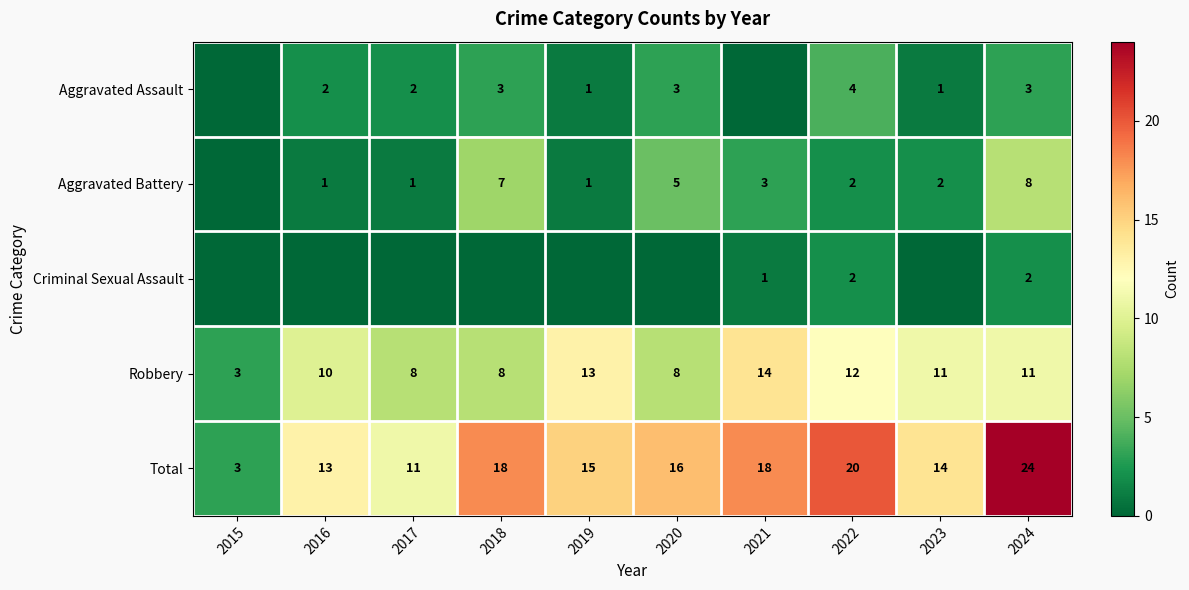

What is the difference between the Aggravated Battery values at 2023 and 2021?

1